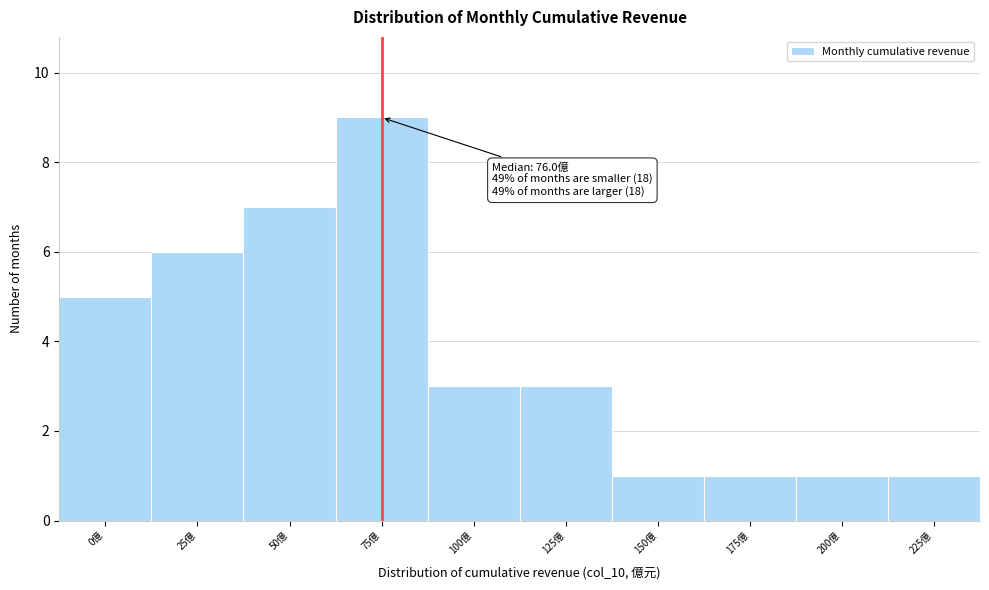

Reading right to left, extract all data points from this chart.

225億=1	200億=1	175億=1	150億=1	125億=3	100億=3	75億=9	50億=7	25億=6	0億=5